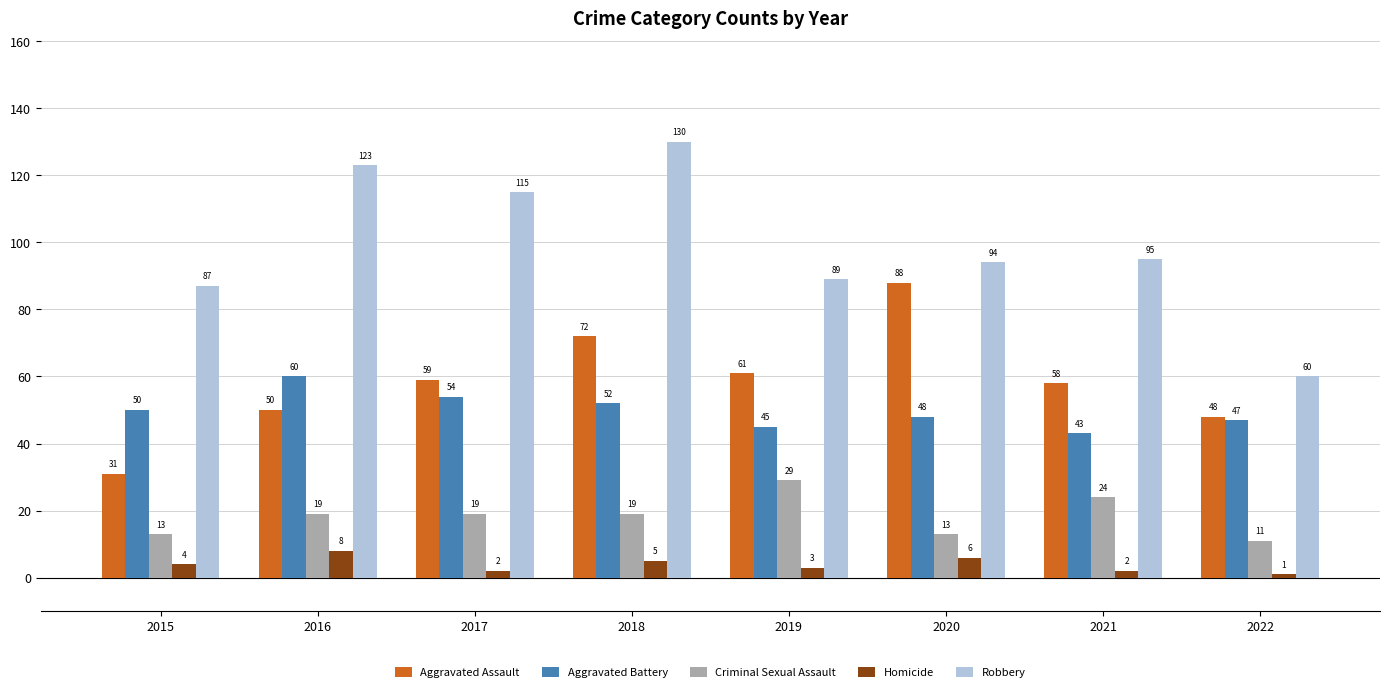

Which series changed the most between 2019 and 2020?

Aggravated Assault